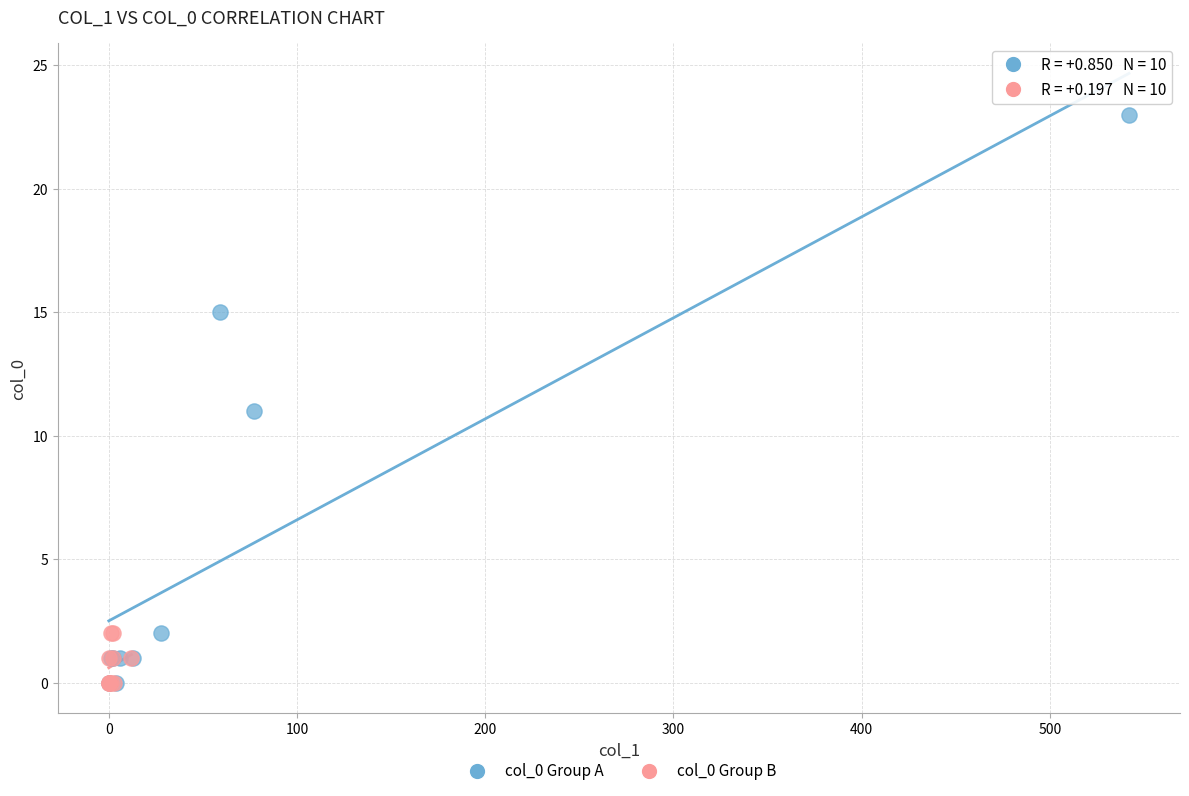

Which series contains the highest Y value?

col_0 Group A